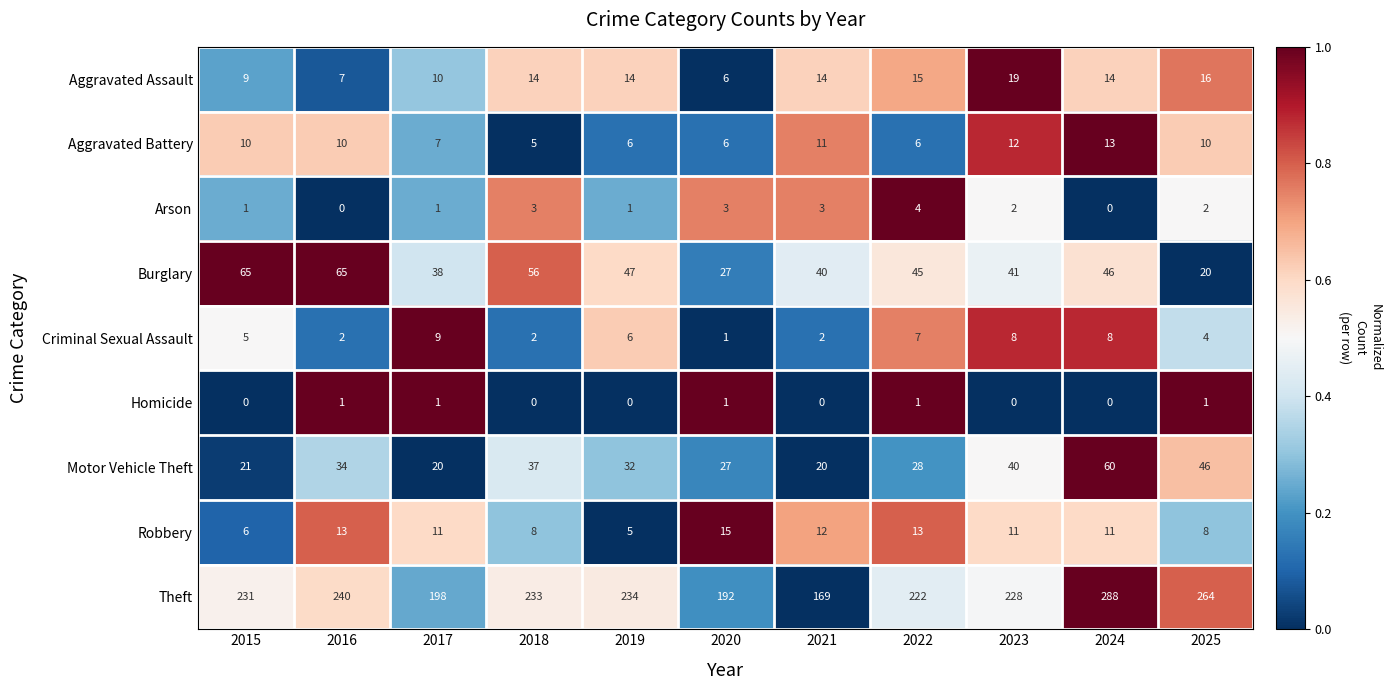

The Arson series shows 2 at 2021. True or false?

False